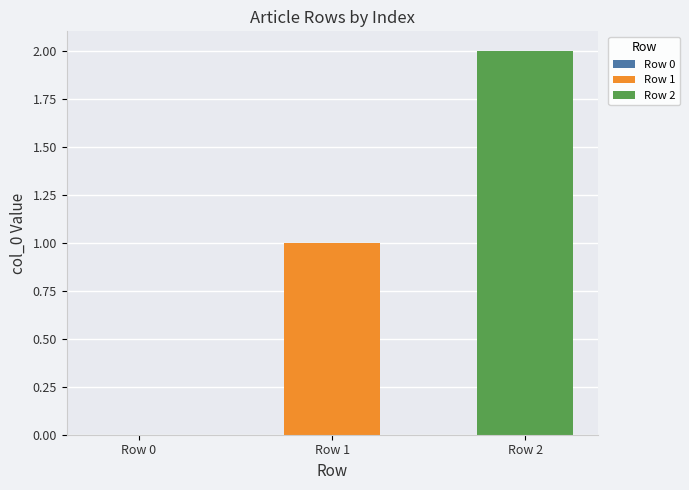

List the series in order of their peak value, highest first.

Row 2, Row 1